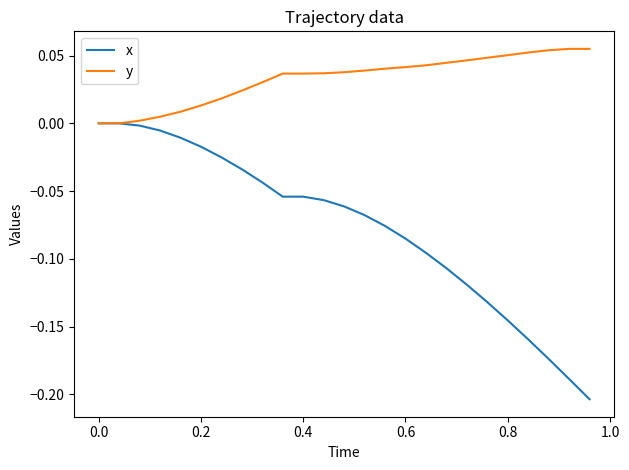

Which series has the widest spread of values?

x